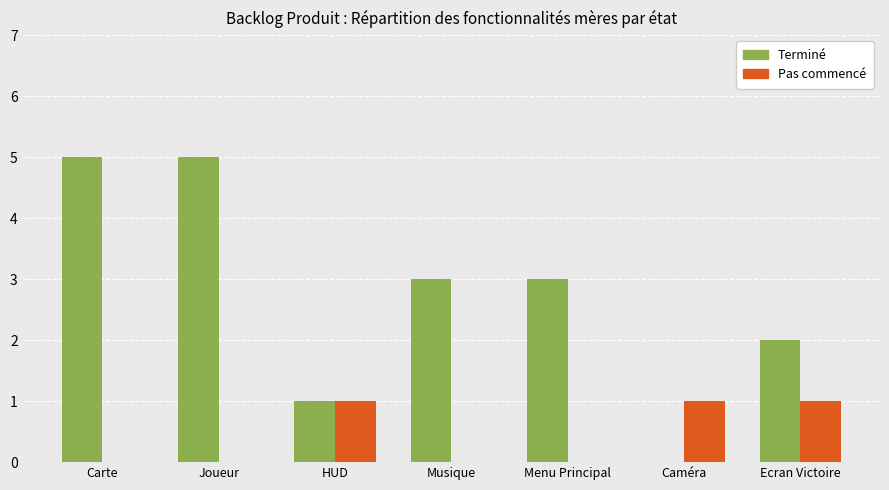

What is the difference between the Pas commencé values at Ecran Victoire and Joueur?

1